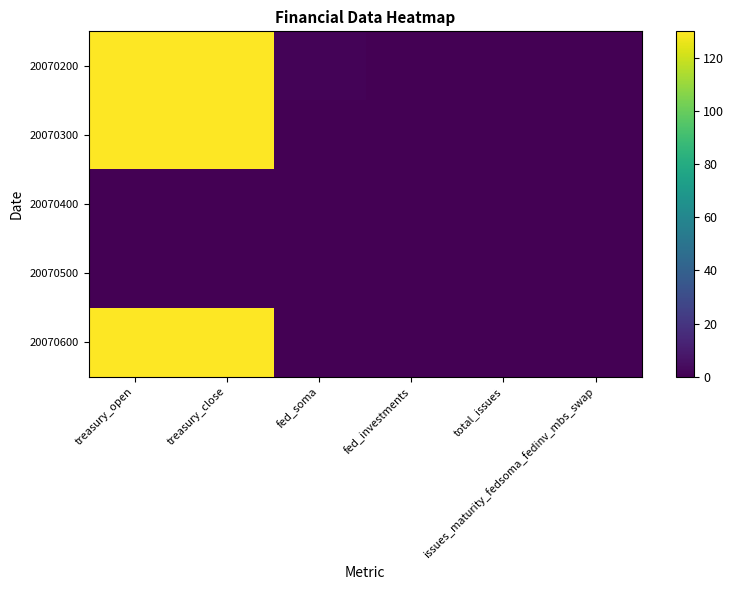

At which category is the sum across all series the highest?

treasury_close